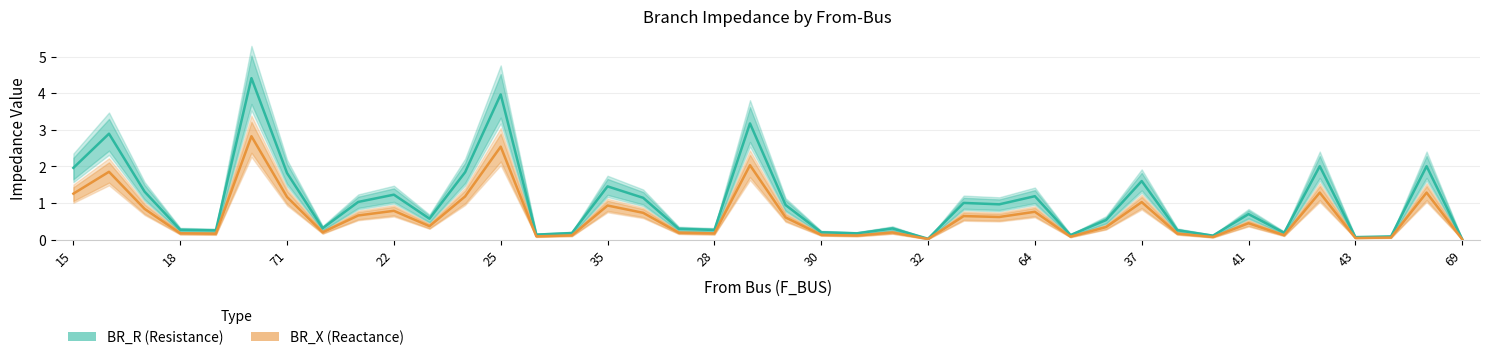

Reading left to right, transcribe all the data shown in this chart.

BR_R (Resistance): 2.0	2.9	1.3	0.3	0.2	4.4	1.8	0.3	1.0	1.2	0.6	1.8	4.0	0.1	0.2	1.5	1.1	0.3	0.3	3.2	0.9	0.2	0.2	0.3	0.0	1.0	1.0	1.2	0.1	0.5	1.6	0.3	0.1	0.7	0.2	2.0	0.1	0.1	2.0	0.0
BR_X (Reactance): 1.3	1.9	0.8	0.2	0.2	2.8	1.2	0.2	0.7	0.8	0.4	1.2	2.5	0.1	0.1	0.9	0.7	0.2	0.2	2.0	0.6	0.1	0.1	0.2	0.0	0.6	0.6	0.8	0.1	0.3	1.0	0.2	0.1	0.4	0.1	1.3	0.0	0.1	1.3	0.0